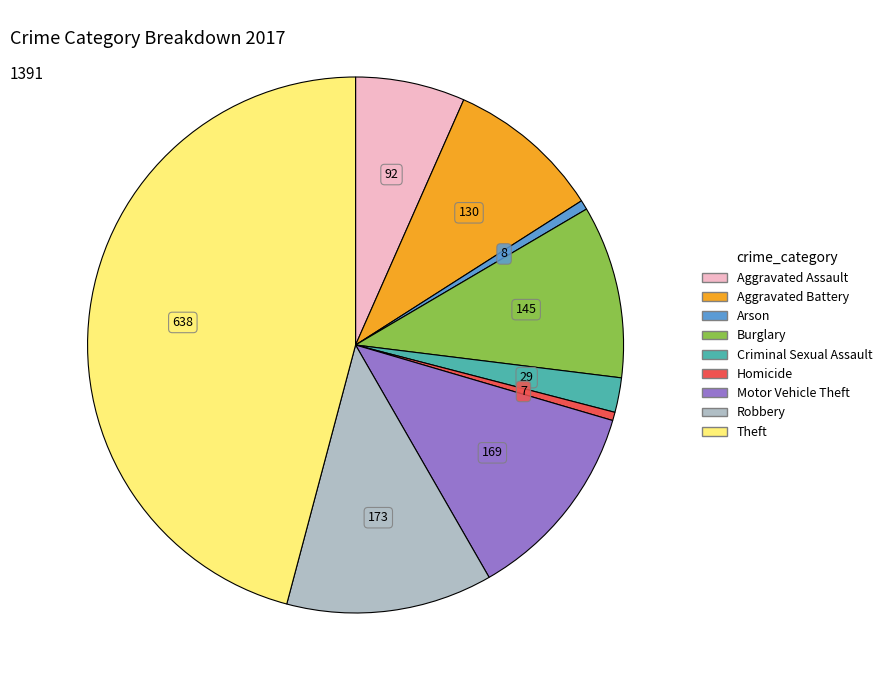

Combined, do Homicide and Aggravated Battery account for over 50%?

No